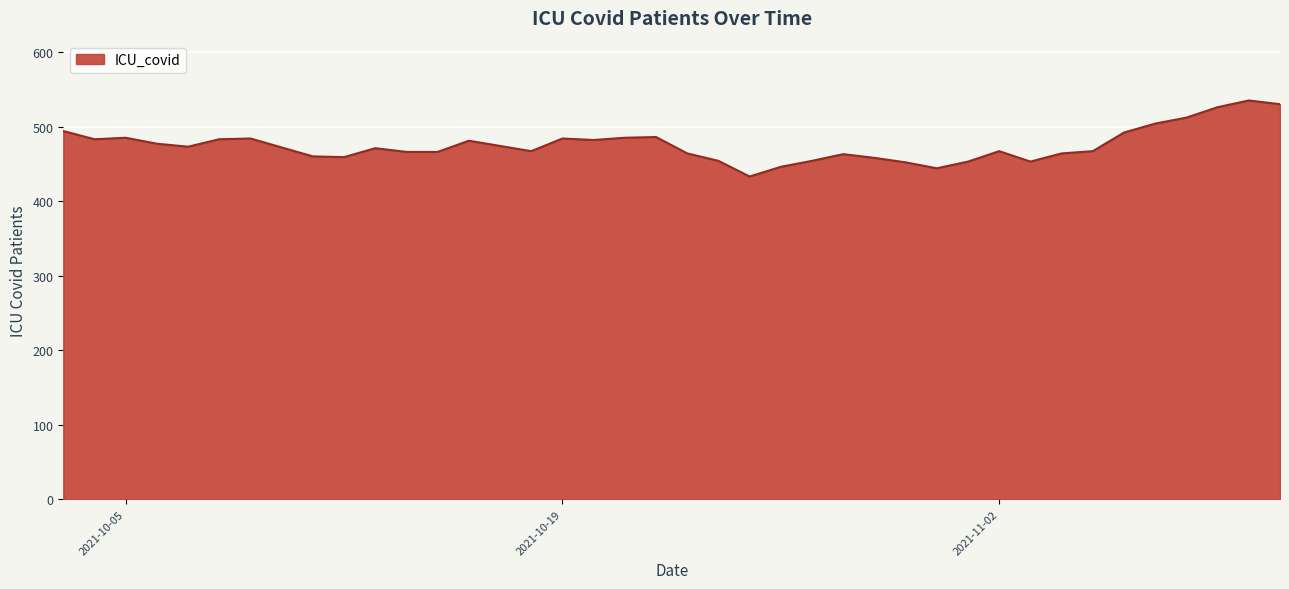

What is the maximum value shown in the chart?

535